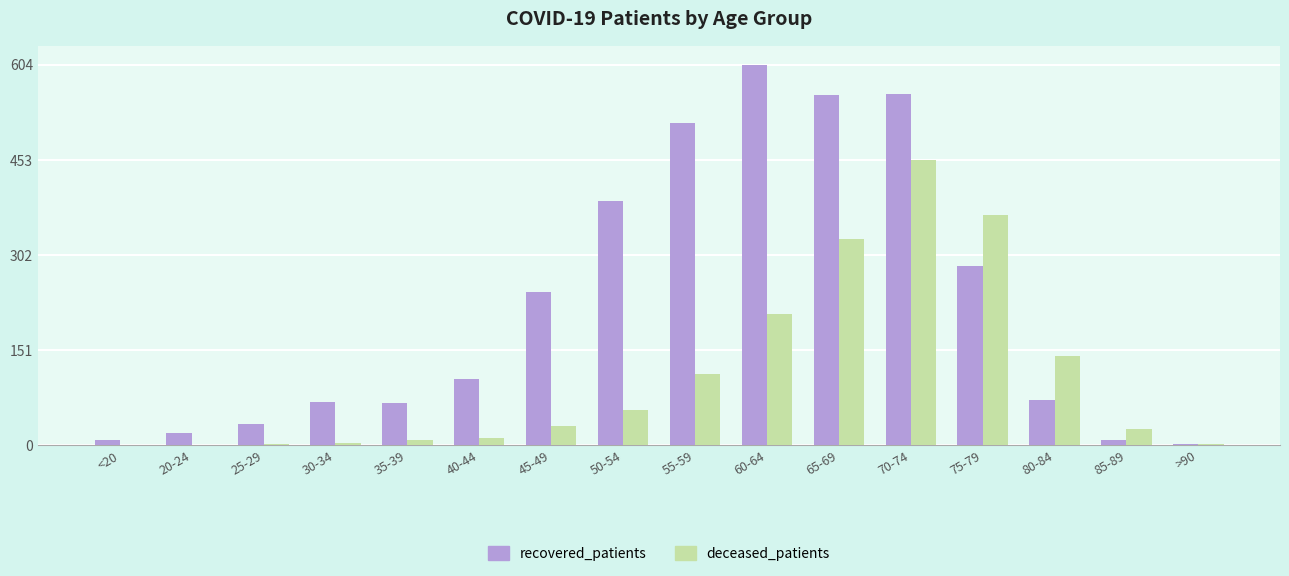

What is the sum of all deceased_patients values?

1748